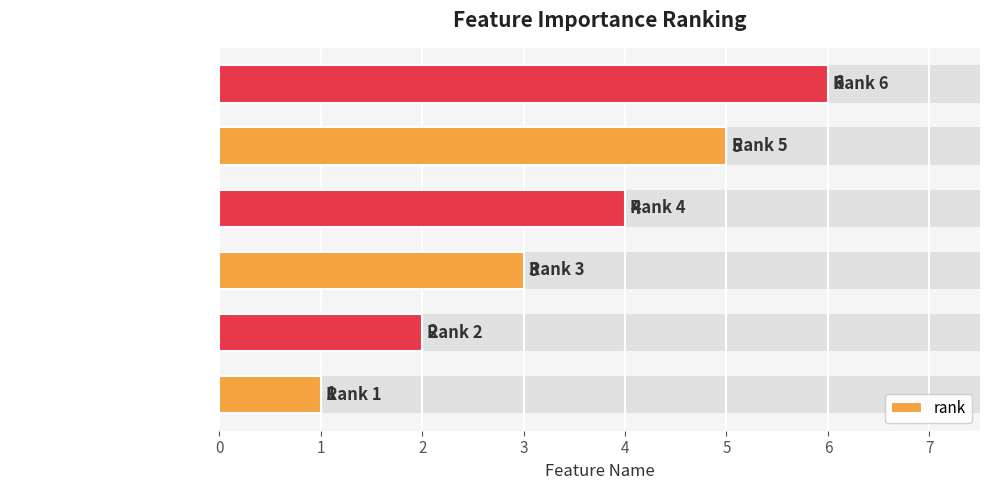

What is the difference between the maximum and second lowest values?

4